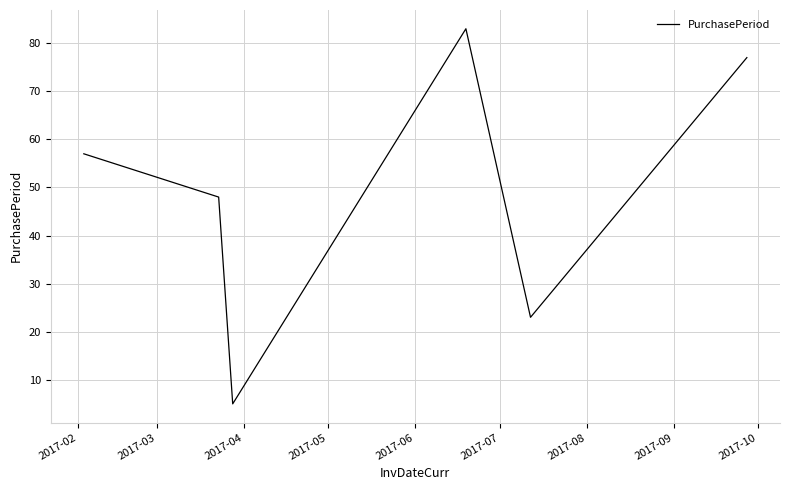

How many distinct data groups are displayed?

1